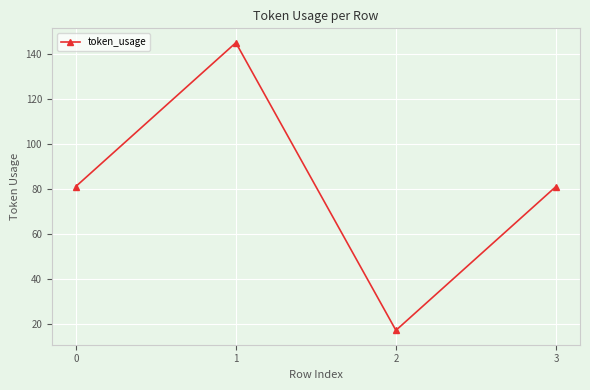

What is the approximate value at 0, to the nearest 10?

80